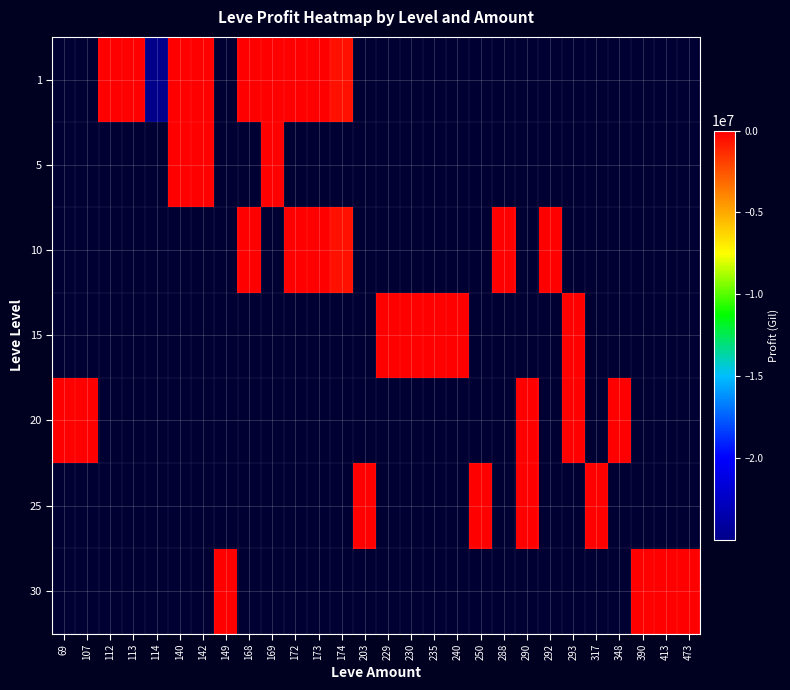

Which label corresponds to the smallest value in the chart?

114